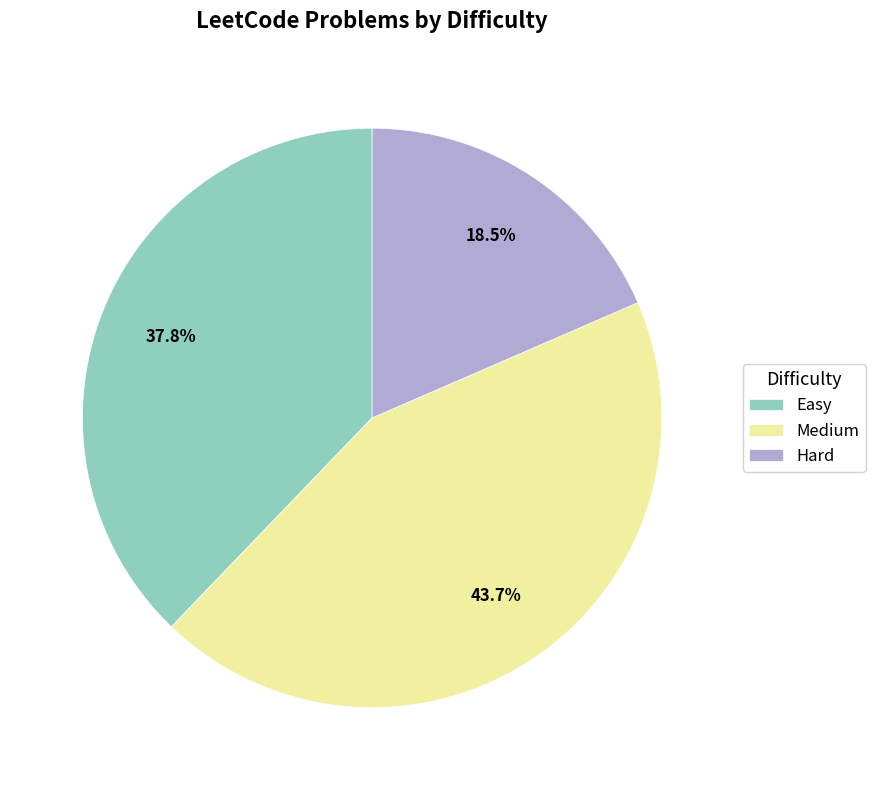

Is it true that Medium is 44% of the pie?

True